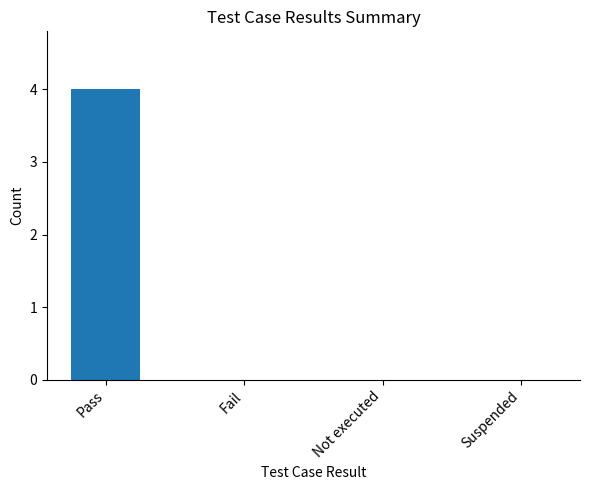

How many distinct data groups are displayed?

1